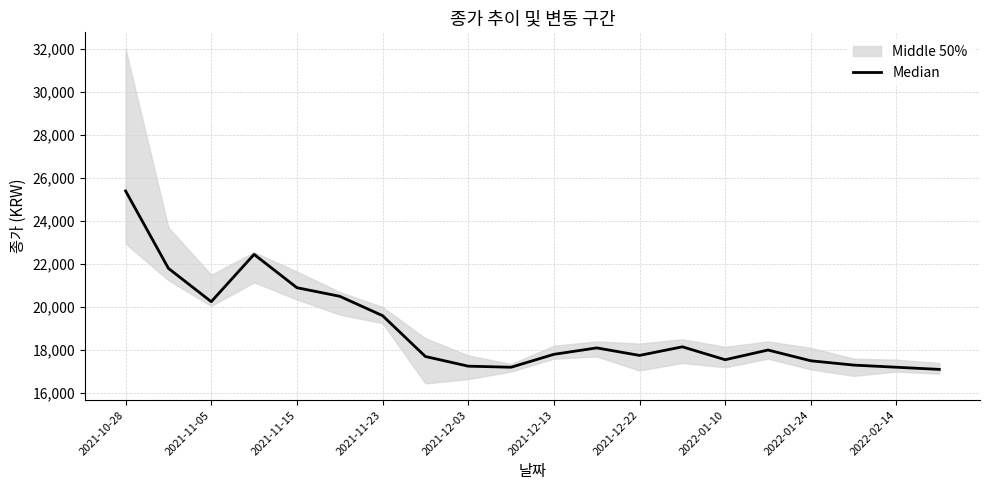

Is it true that the value at 13 is 18150?

True